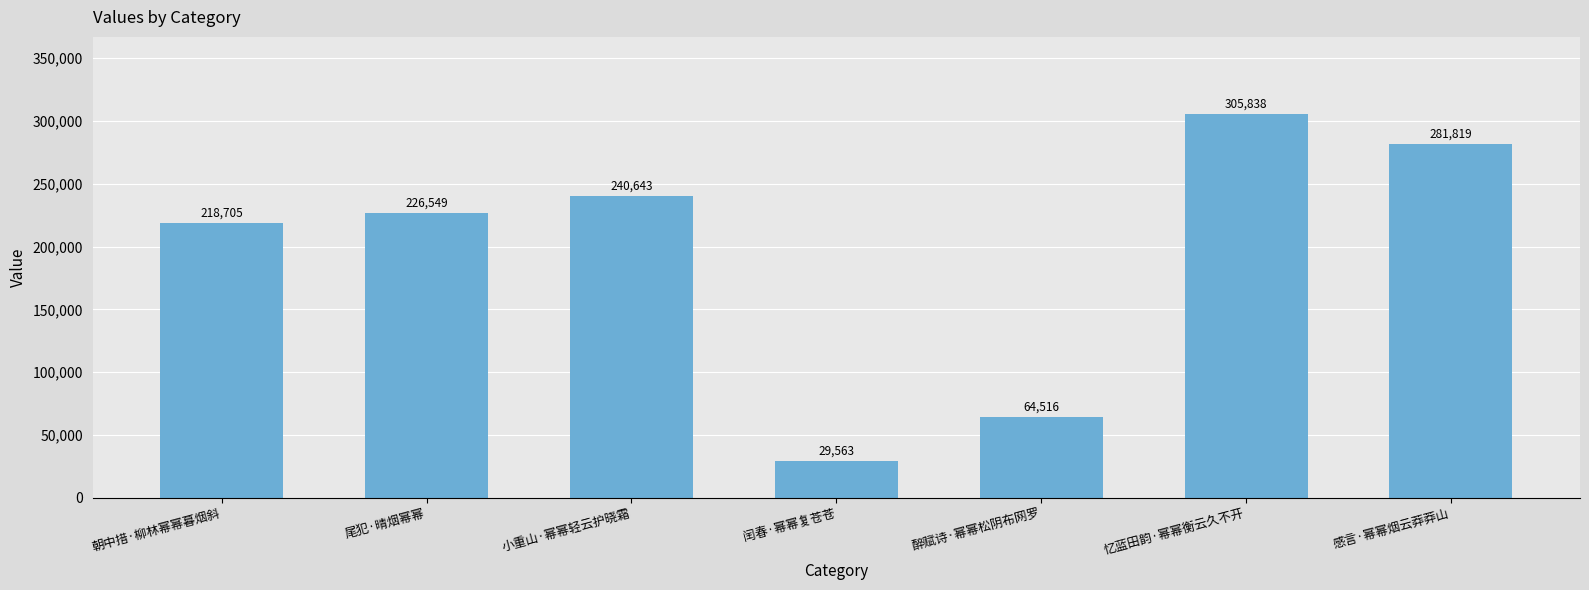

Read the value at 朝中措·柳林幂幂暮烟斜.

218705